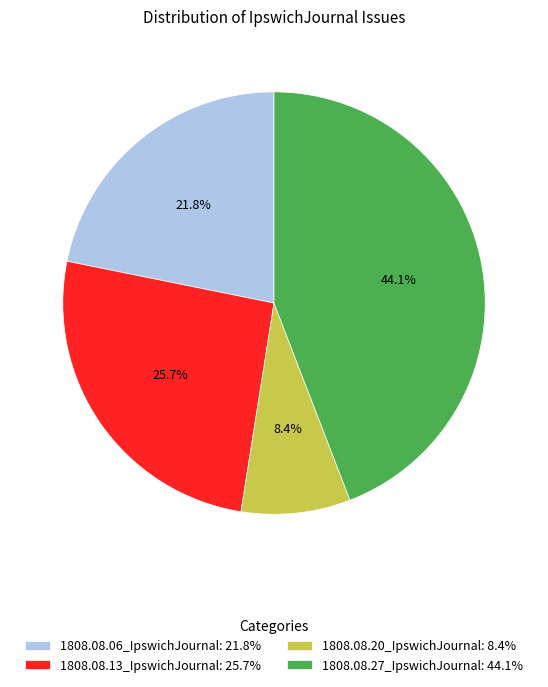

Which slice is the largest?

1808.08.27_IpswichJournal